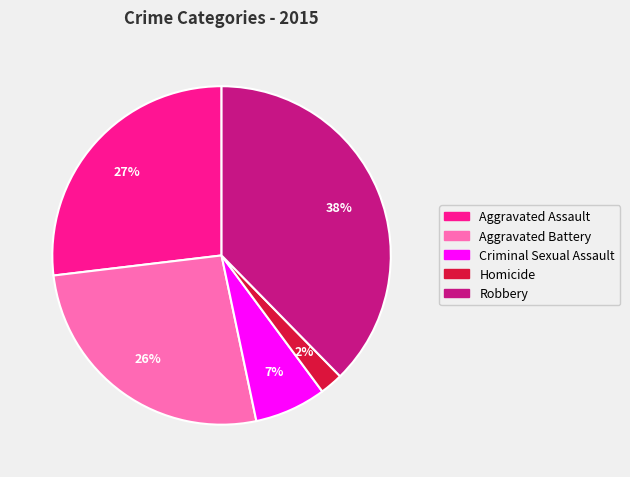

Do Aggravated Battery and Robbery together represent more than half of the pie?

Yes